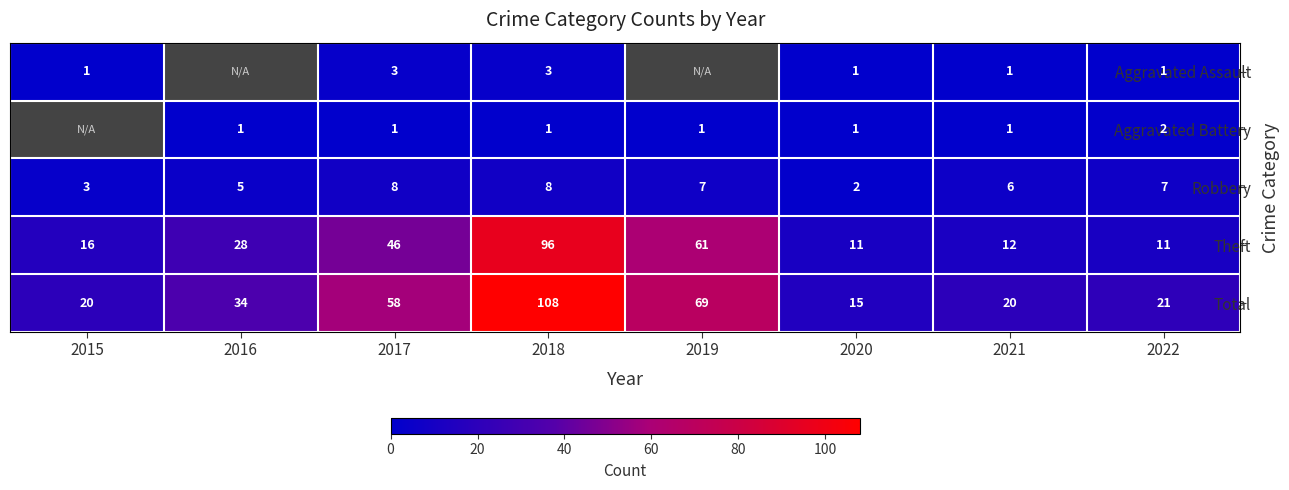

Which series changed the most between 2020 and 2021?

Total